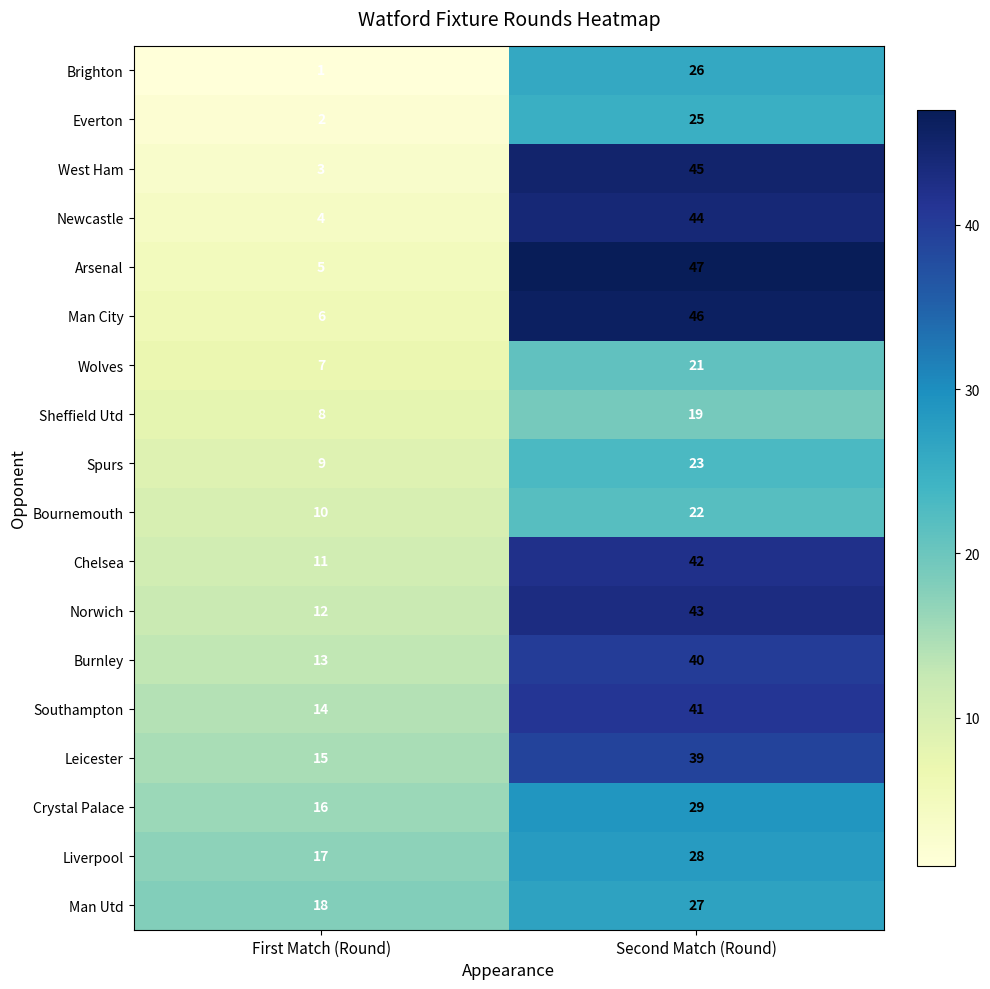

At which label does Crystal Palace reach its peak?

Second Match (Round)